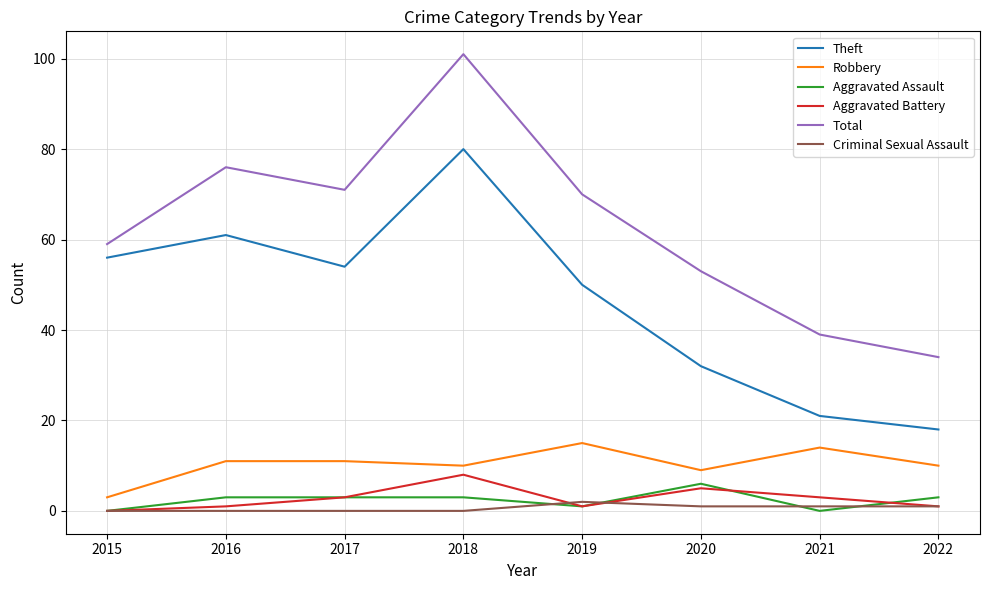

What is the difference between the second highest and minimum values in the Aggravated Assault series?

3